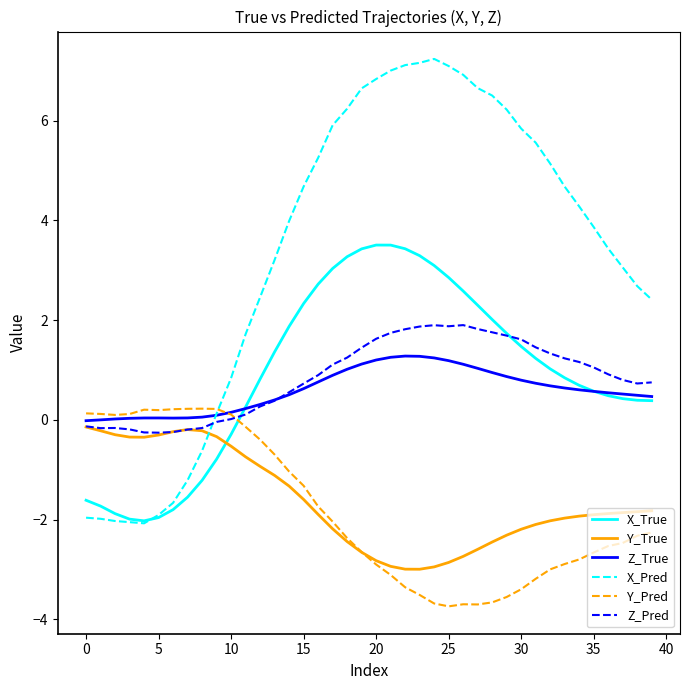

After their last crossing, which series has the higher values: X_Pred or Z_Pred?

X_Pred